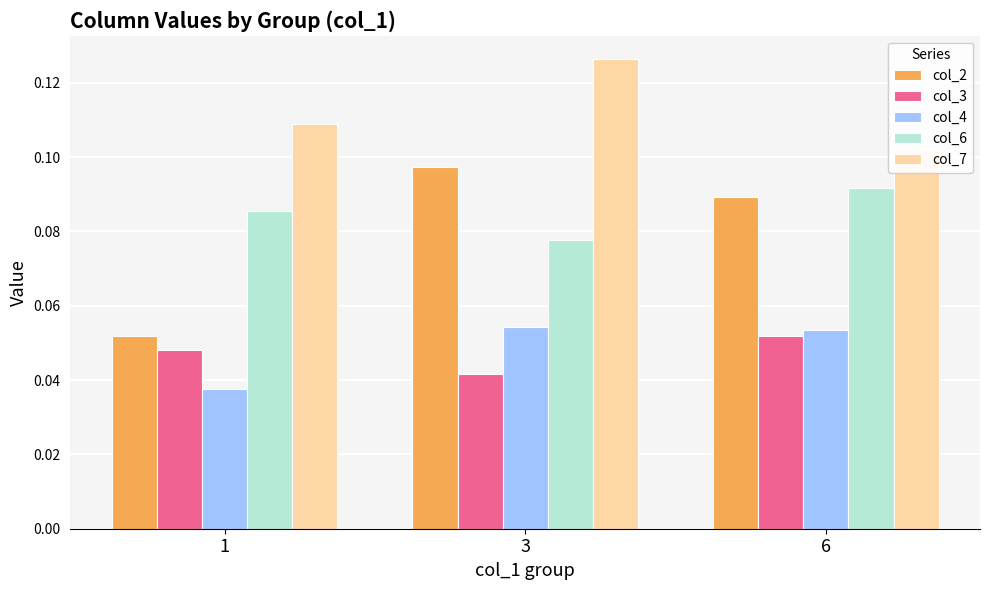

The value of col_2 at 3 is 0.1. True or false?

True